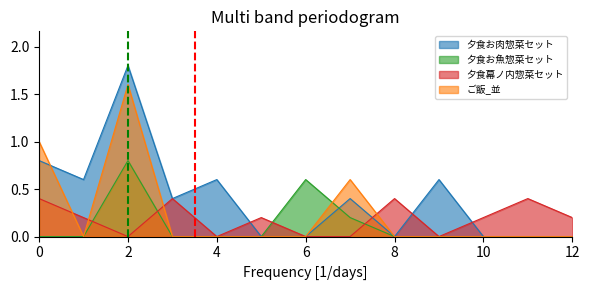

True or false: 夕食お魚惣菜セット has a value of -0.3 at 10.

False